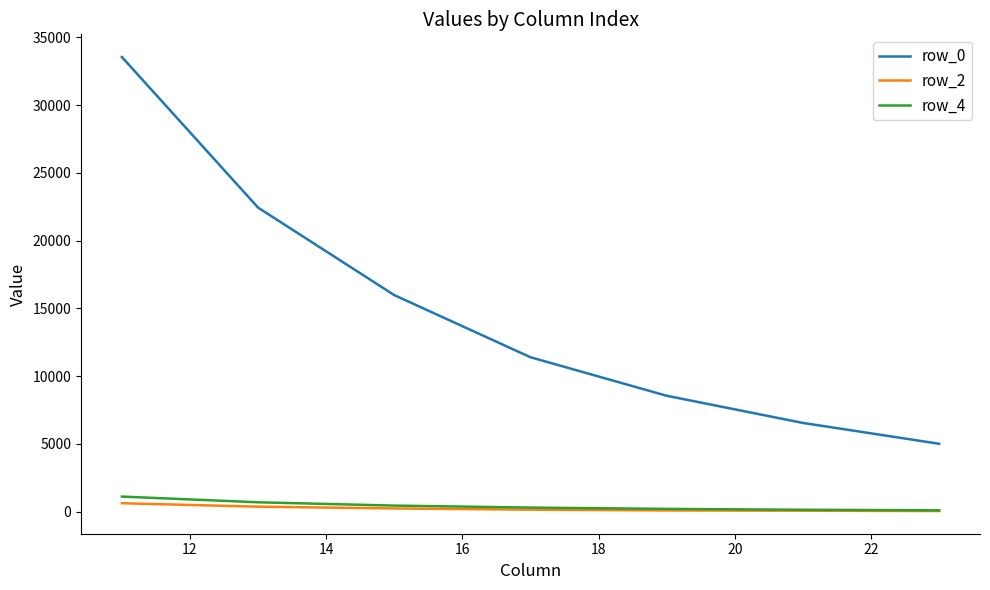

True or false: row_0 and row_2 cross at least once.

False